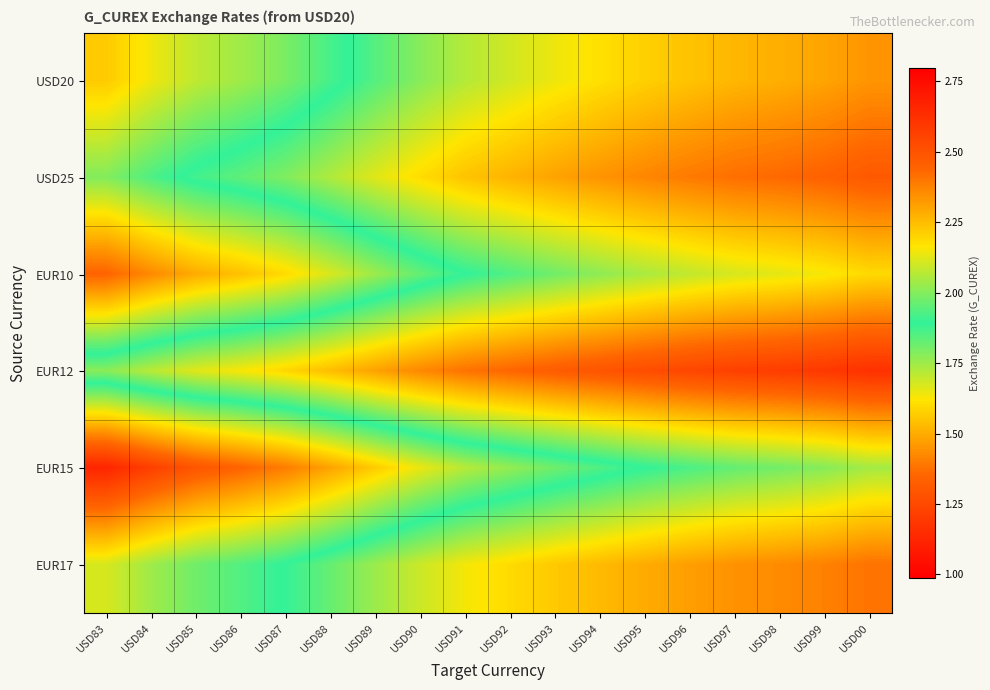

Rank the series at USD83 from lowest to highest value.

EUR12, USD25, EUR17, USD20, EUR10, EUR15